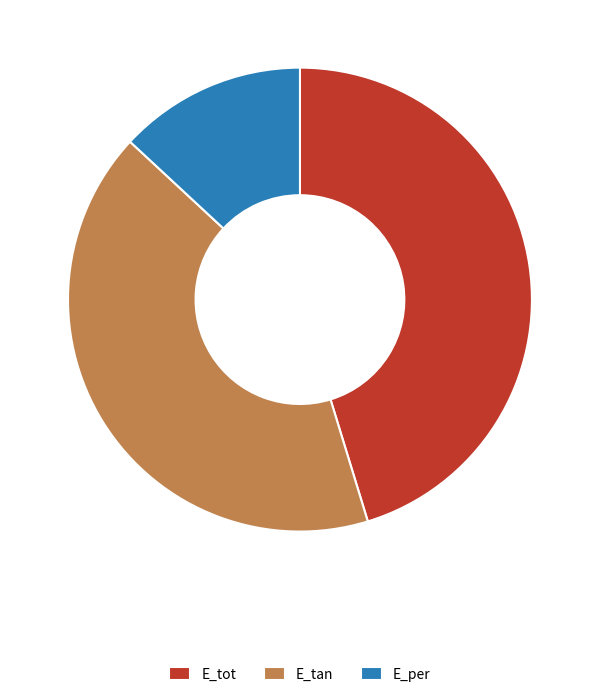

What is the largest slice in the pie chart?

E_tot